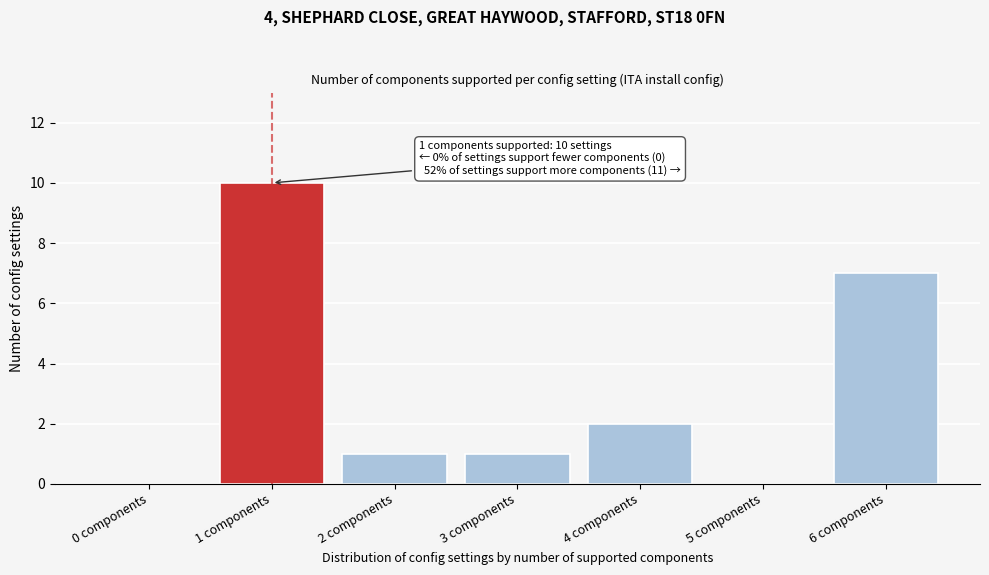

Reading left to right, what are all the values shown in this chart?

0 components=0	1 components=10	2 components=1	3 components=1	4 components=2	5 components=0	6 components=7